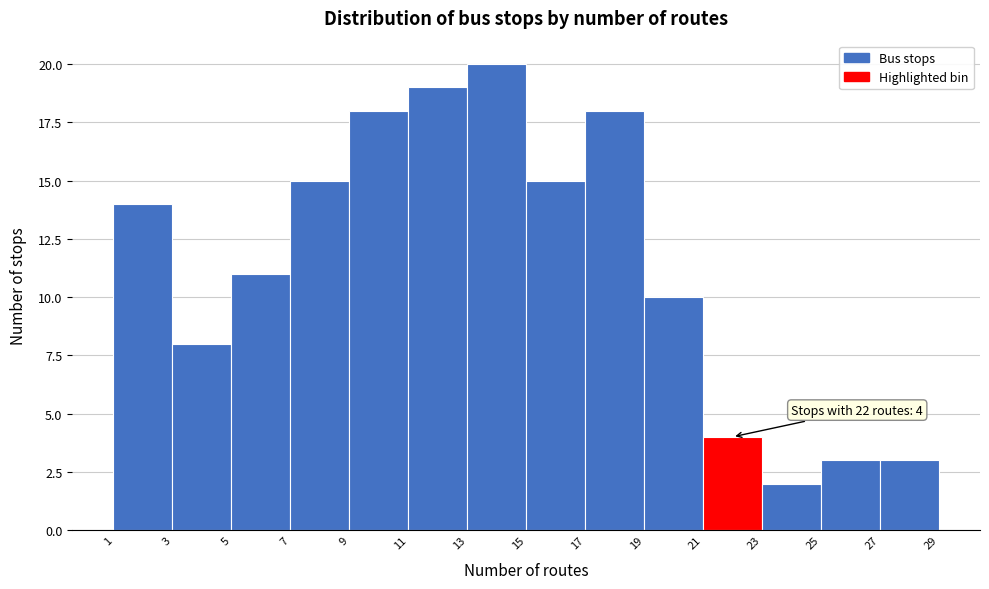

Over which range of the x-axis is the bar tallest?

13 to 15